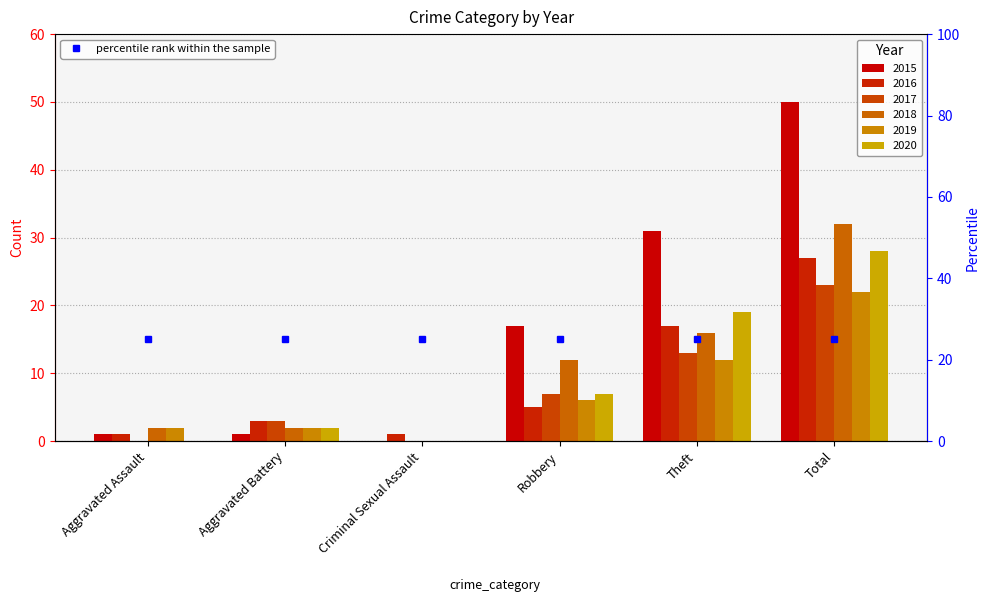

Between Total and Theft, which is larger?

Total